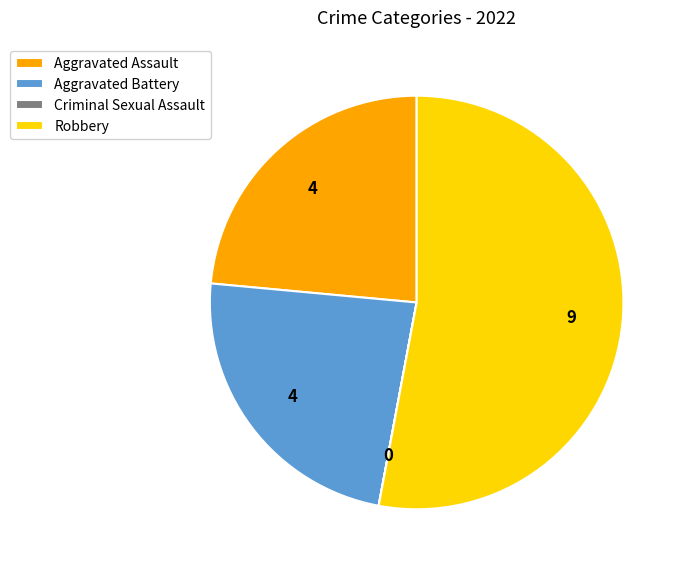

Which category accounts for the majority?

Robbery